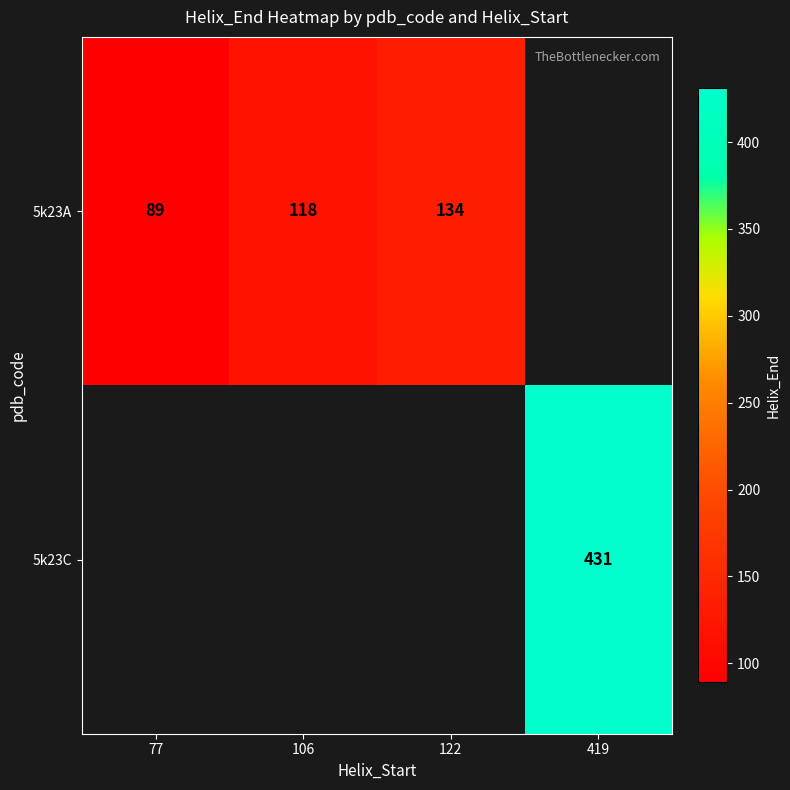

The 5k23A series shows 48 at 77. True or false?

False